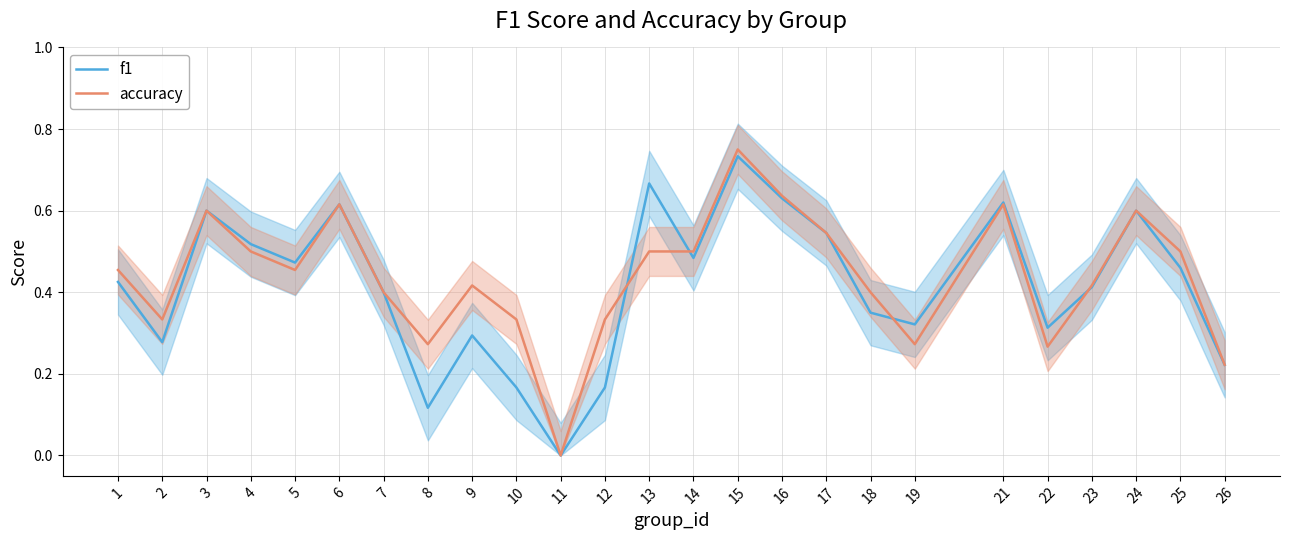

At which category does f1 reach its first local valley?

2